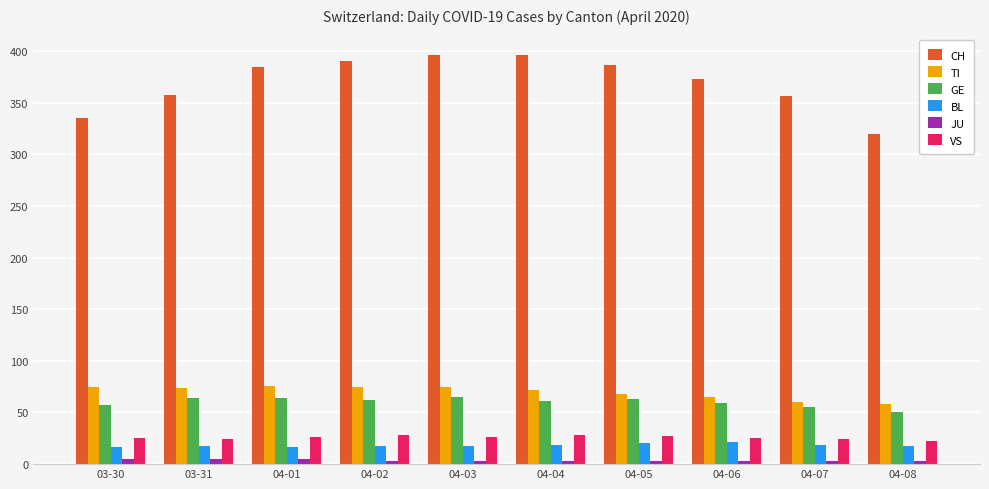

Is it true that BL equals 18 at 04-02?

True